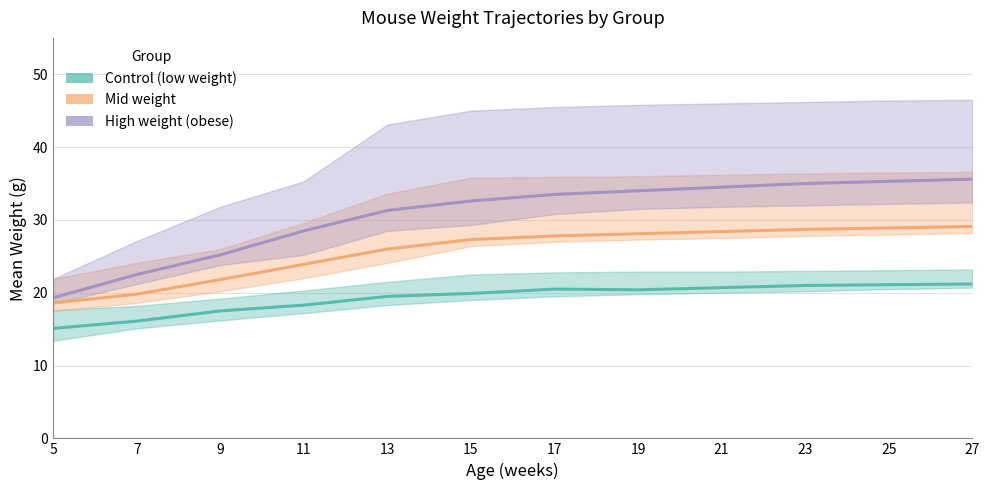

True or false: Control (low weight) and Mid weight intersect in this chart.

False